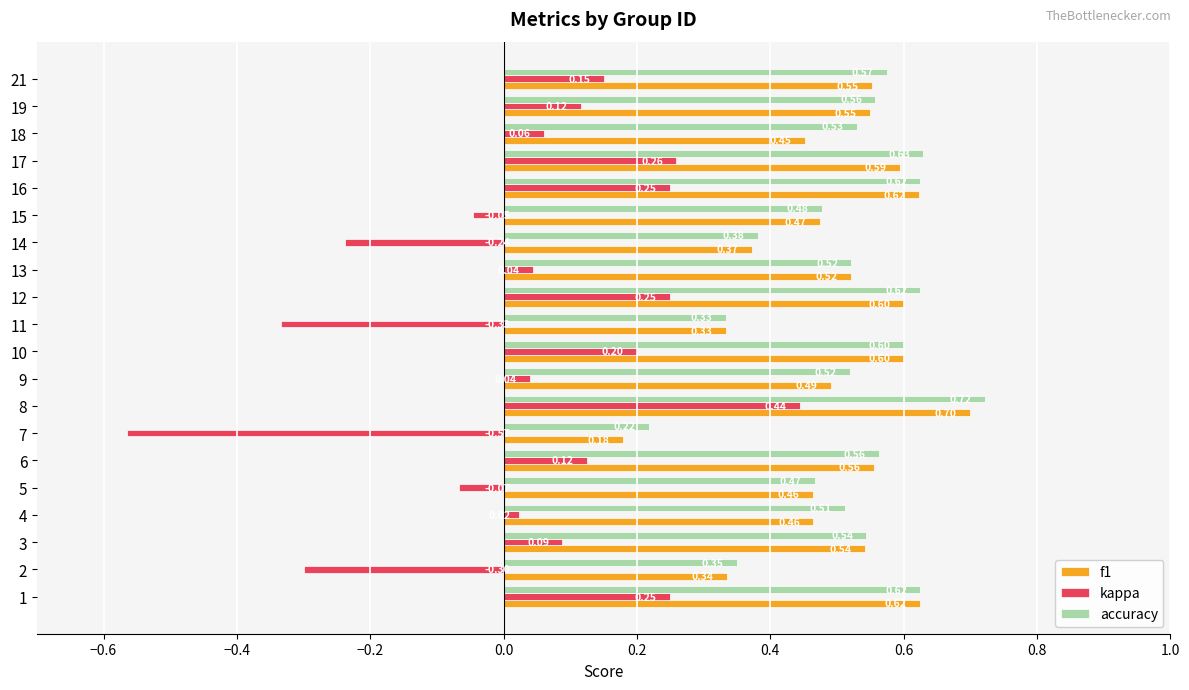

Which series changed the most between 1 and 2?

kappa